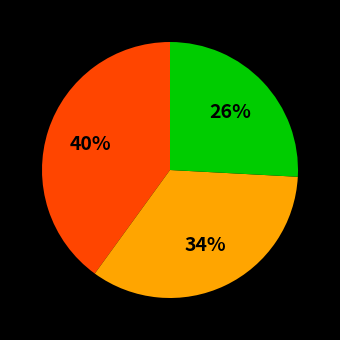

To the nearest percent, what is the average slice percentage?

33%